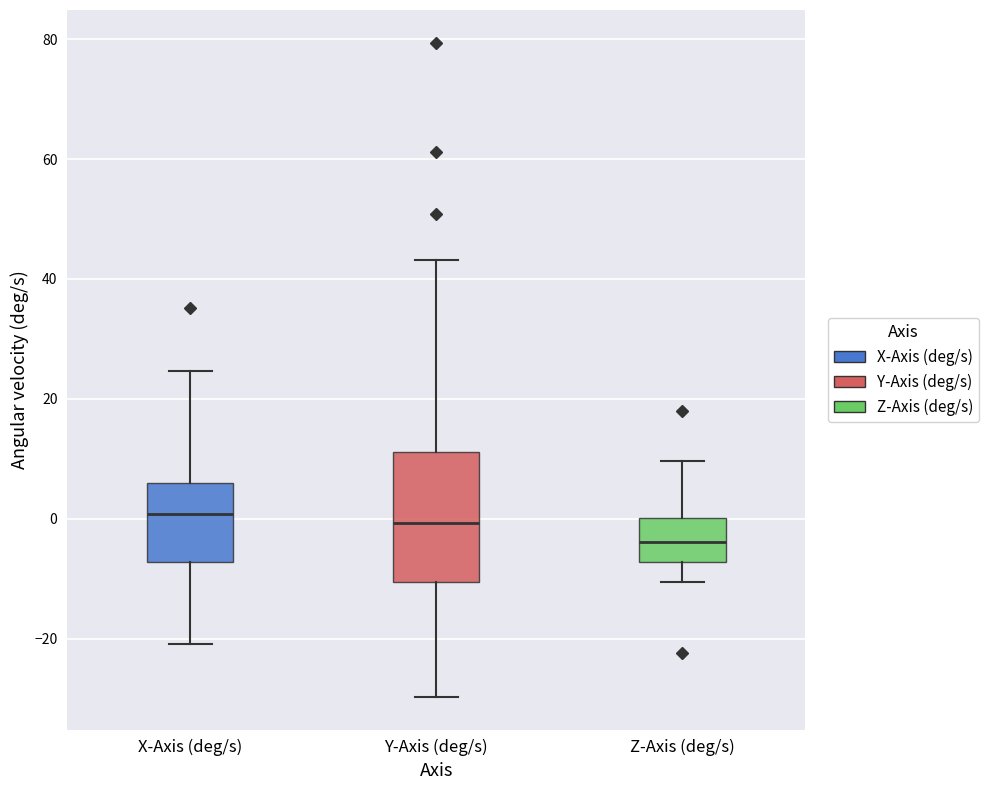

Comparing the boxes themselves (not the whiskers), which one is the tallest?

Y-Axis (deg/s)